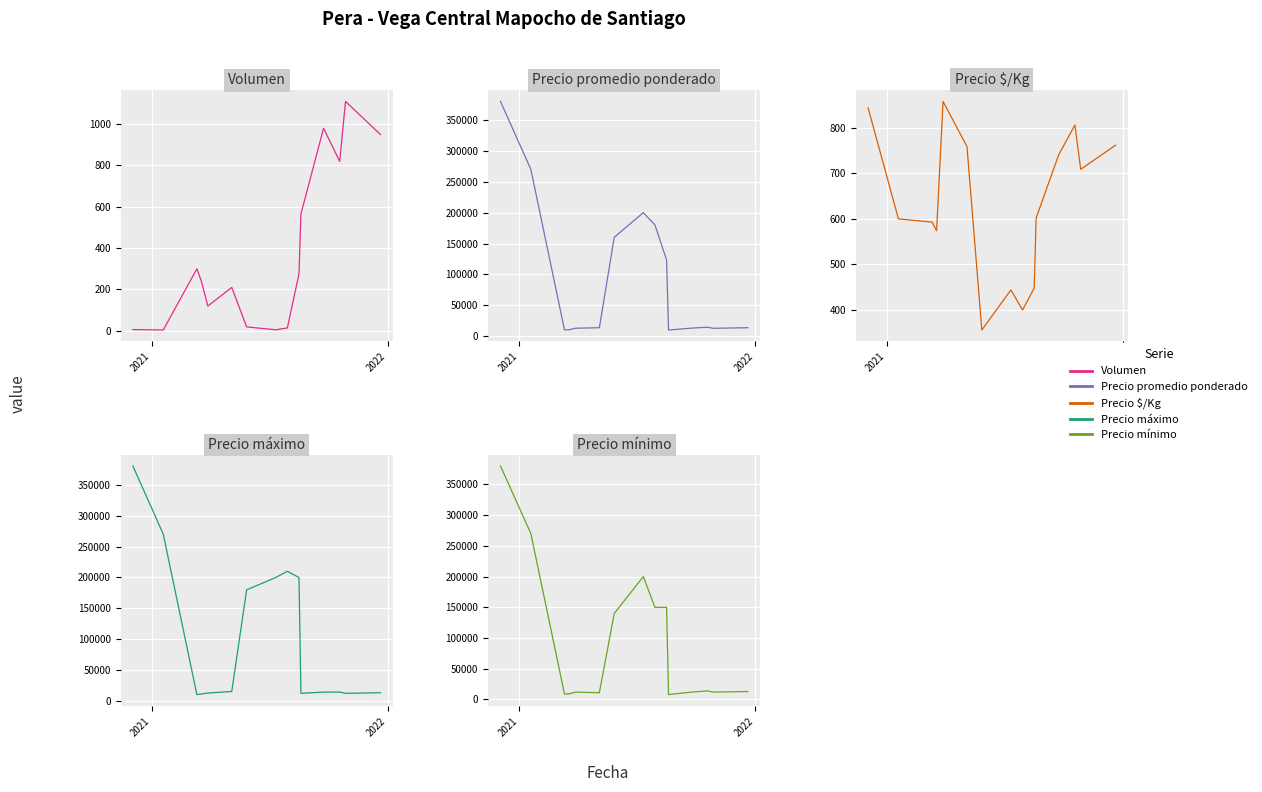

How many data points in Precio $/Kg are less than 602?

7